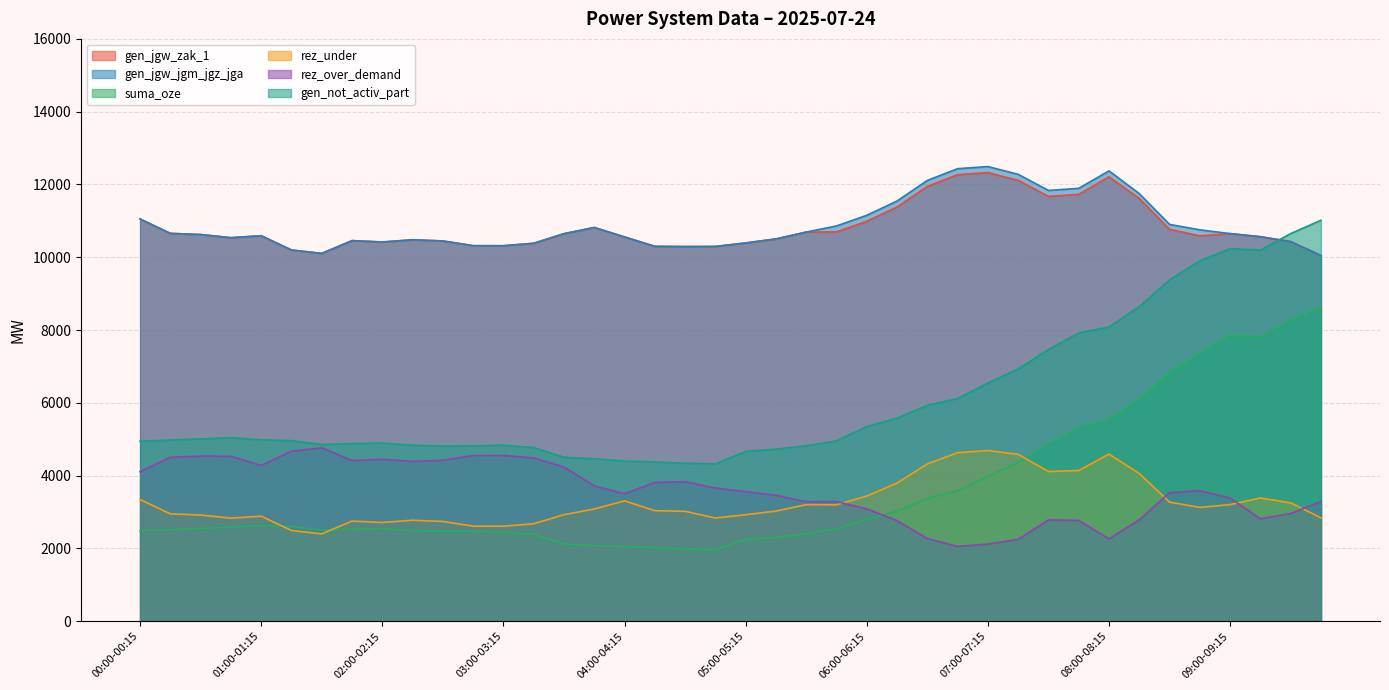

Reading left to right, extract all data points from this chart.

gen_jgw_zak_1: 11051	10656	10624	10538	10591	10199	10106	10457	10419	10480	10448	10318	10317	10384	10648	10818	10558	10300	10294	10297	10393	10504	10692	10696	10988	11381	11946	12269	12327	12113	11672	11729	12209	11614	10768	10589	10650	10564	10430	10048
gen_jgw_jgm_jgz_jga: 11051	10656	10624	10538	10591	10199	10106	10457	10419	10480	10448	10318	10317	10384	10648	10818	10558	10300	10294	10297	10393	10504	10692	10861	11153	11546	12111	12434	12492	12278	11837	11894	12374	11749	10903	10754	10650	10564	10430	10048
suma_oze: 2485	2515	2549	2583	2625	2607	2500	2525	2546	2484	2467	2468	2451	2385	2120	2078	2045	2019	1986	1965	2244	2305	2398	2535	2797	3026	3376	3580	3975	4361	4870	5323	5546	6103	6840	7363	7860	7816	8270	8636
rez_under: 3345	2950	2918	2832	2885	2493	2400	2751	2713	2774	2742	2612	2611	2678	2927	3083	3307	3037	3020	2835	2926	3026	3203	3199	3439	3795	4322	4631	4689	4584	4113	4140	4593	4058	3272	3127	3204	3386	3252	2840
rez_over_demand: 4108	4504	4535	4532	4279	4672	4765	4414	4451	4391	4422	4552	4554	4487	4237	3721	3500	3815	3832	3659	3561	3460	3283	3287	3086	2765	2272	2056	2119	2249	2783	2771	2263	2785	3532	3587	3384	2815	2960	3286
gen_not_activ_part: 4946	4976	5010	5044	4981	4962	4855	4880	4894	4833	4815	4816	4837	4770	4506	4464	4402	4376	4342	4322	4666	4728	4821	4957	5350	5580	5931	6121	6544	6930	7467	7920	8085	8642	9379	9902	10236	10197	10651	11017